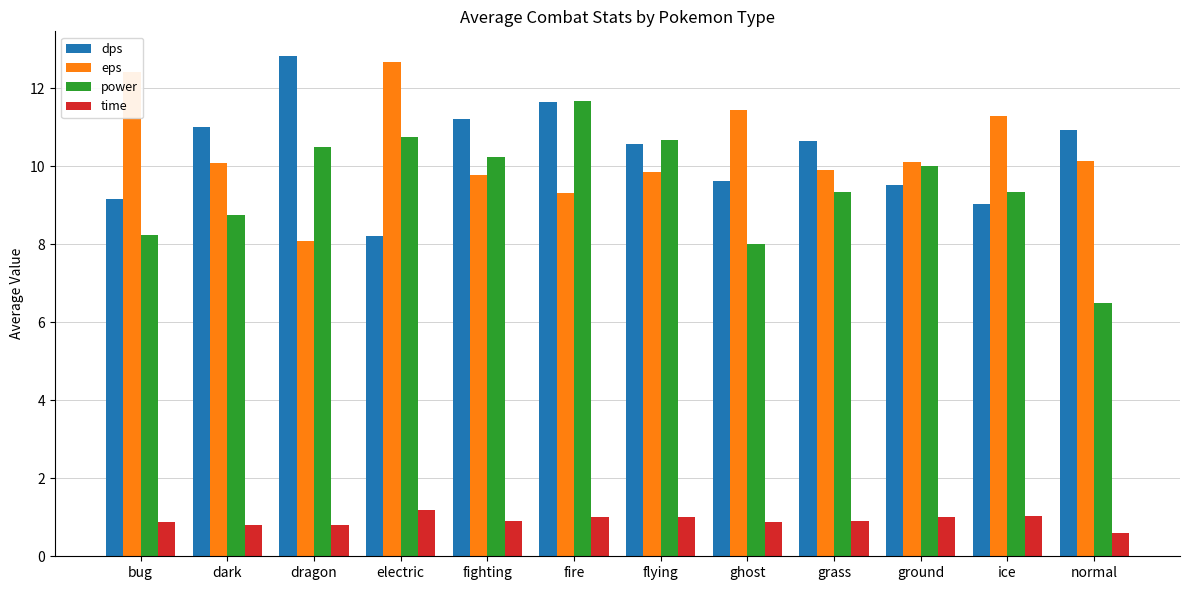

What is the approximate value of eps at normal?

10.1